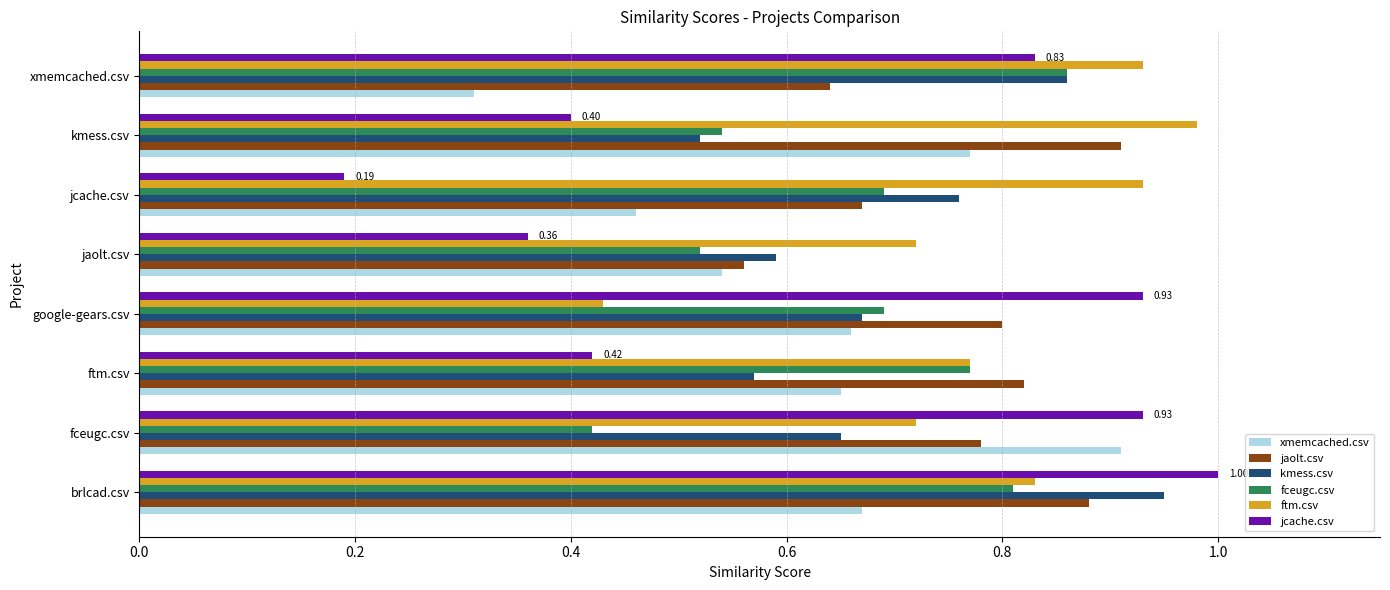

Which series has the largest total across all categories?

ftm.csv